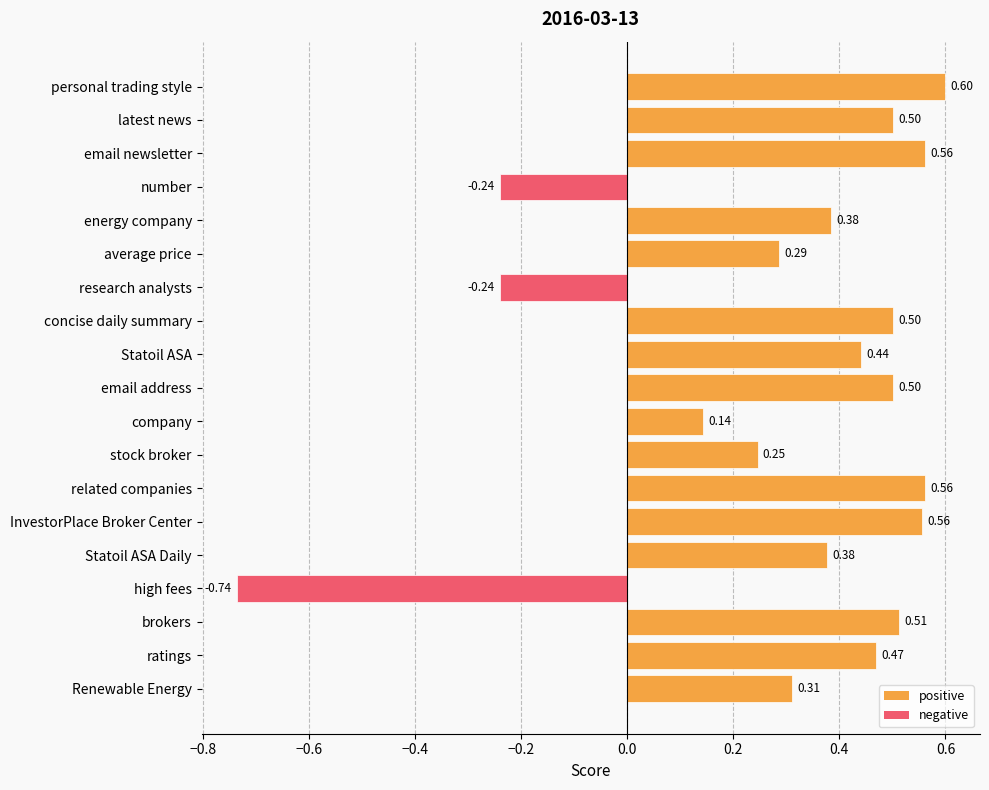

At which label is the value closest to 0?

company